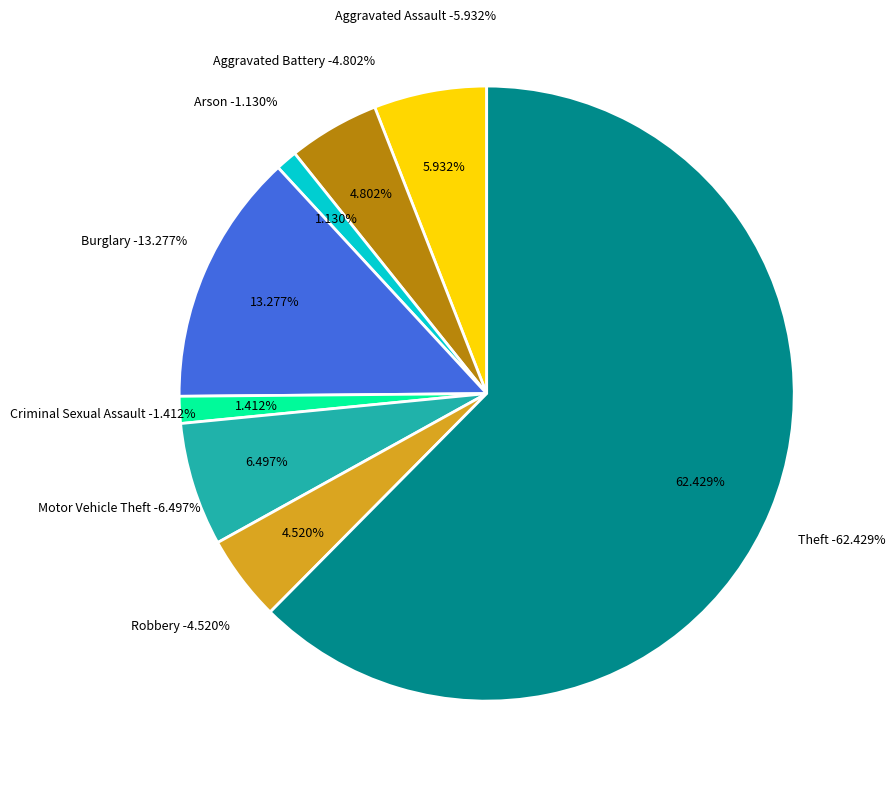

Approximately how many times larger is the value at Robbery compared to Theft?

0.1